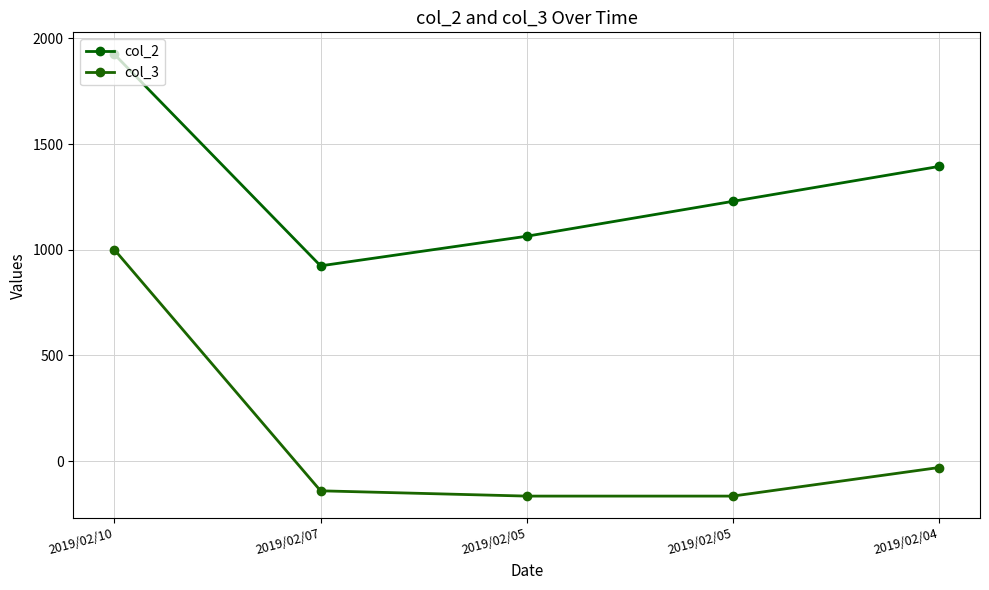

How many series are shown in this chart?

2